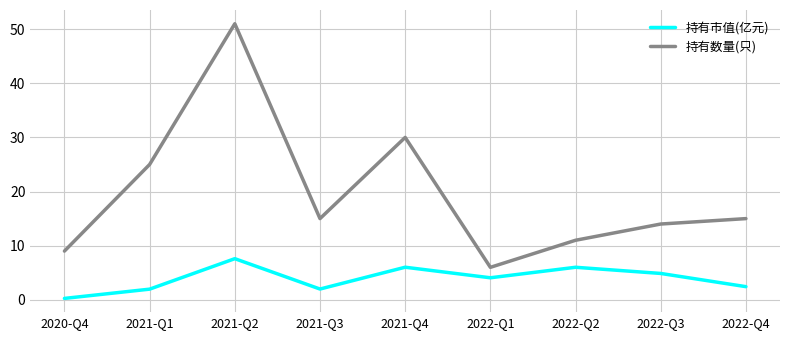

Which series has the largest range (max minus min)?

持有数量(只)